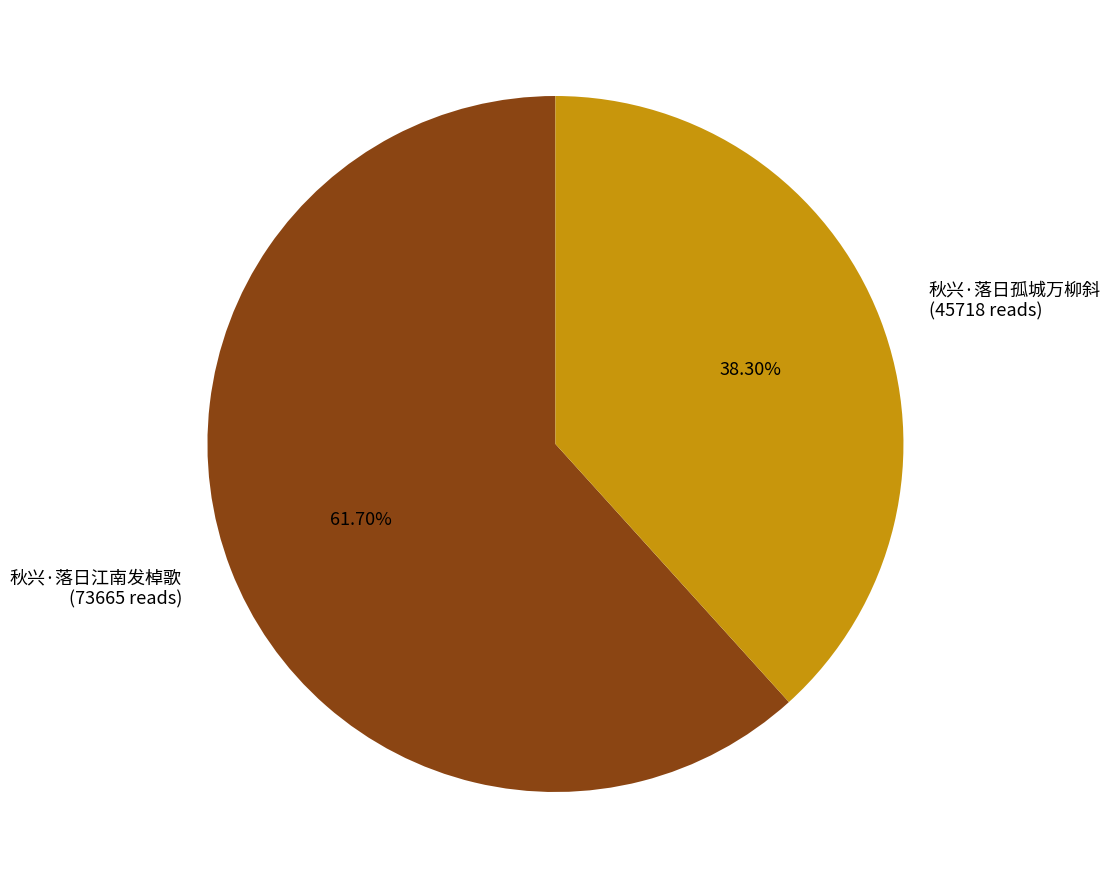

What is the majority slice?

秋兴·落日江南发棹歌